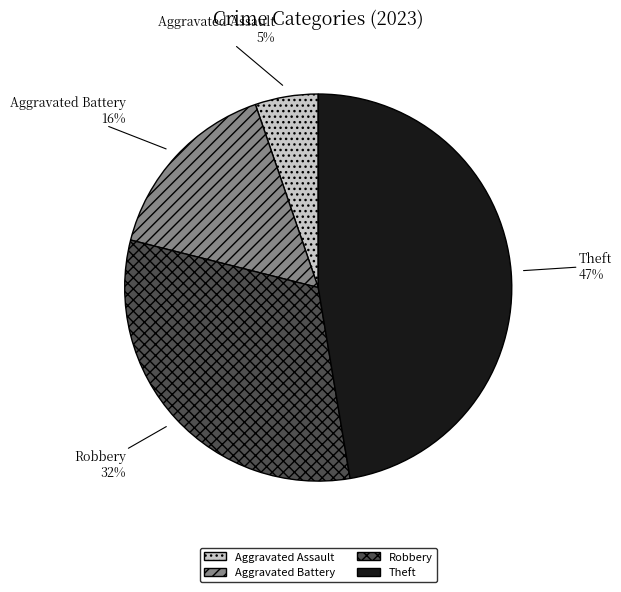

Does any single category account for the majority?

No